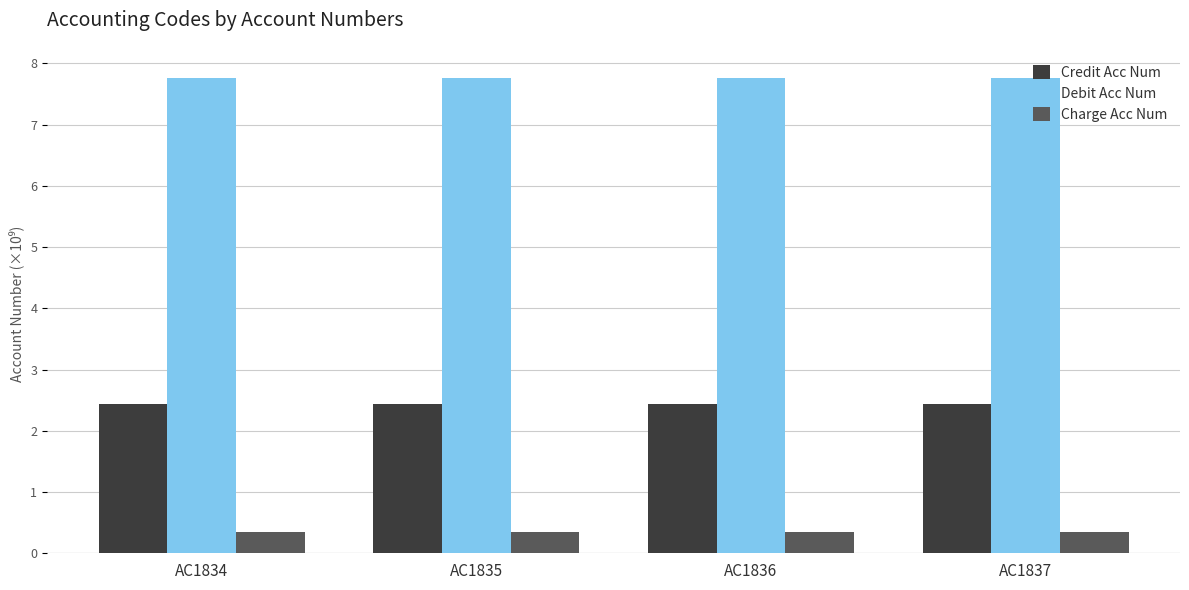

What is the spread (max minus min) of values at AC1836?

7.4